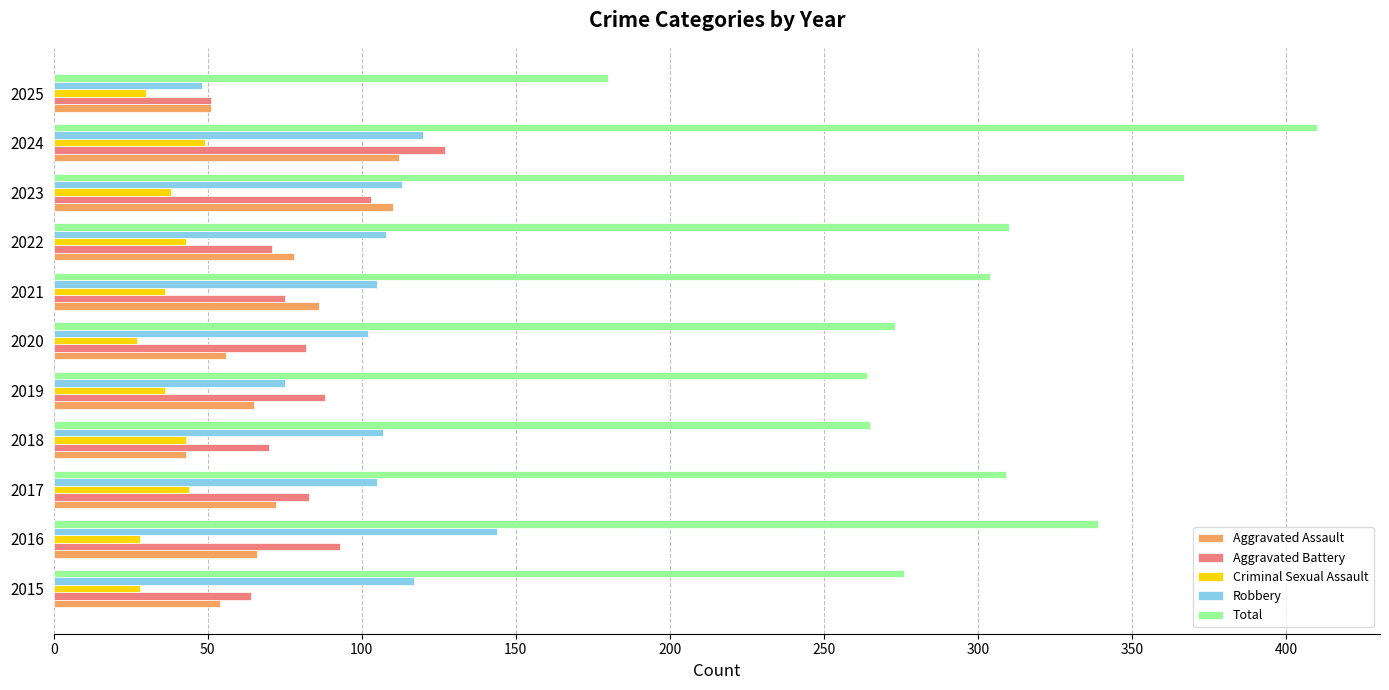

What is the sum of the Criminal Sexual Assault values at 2021 and 2020?

63